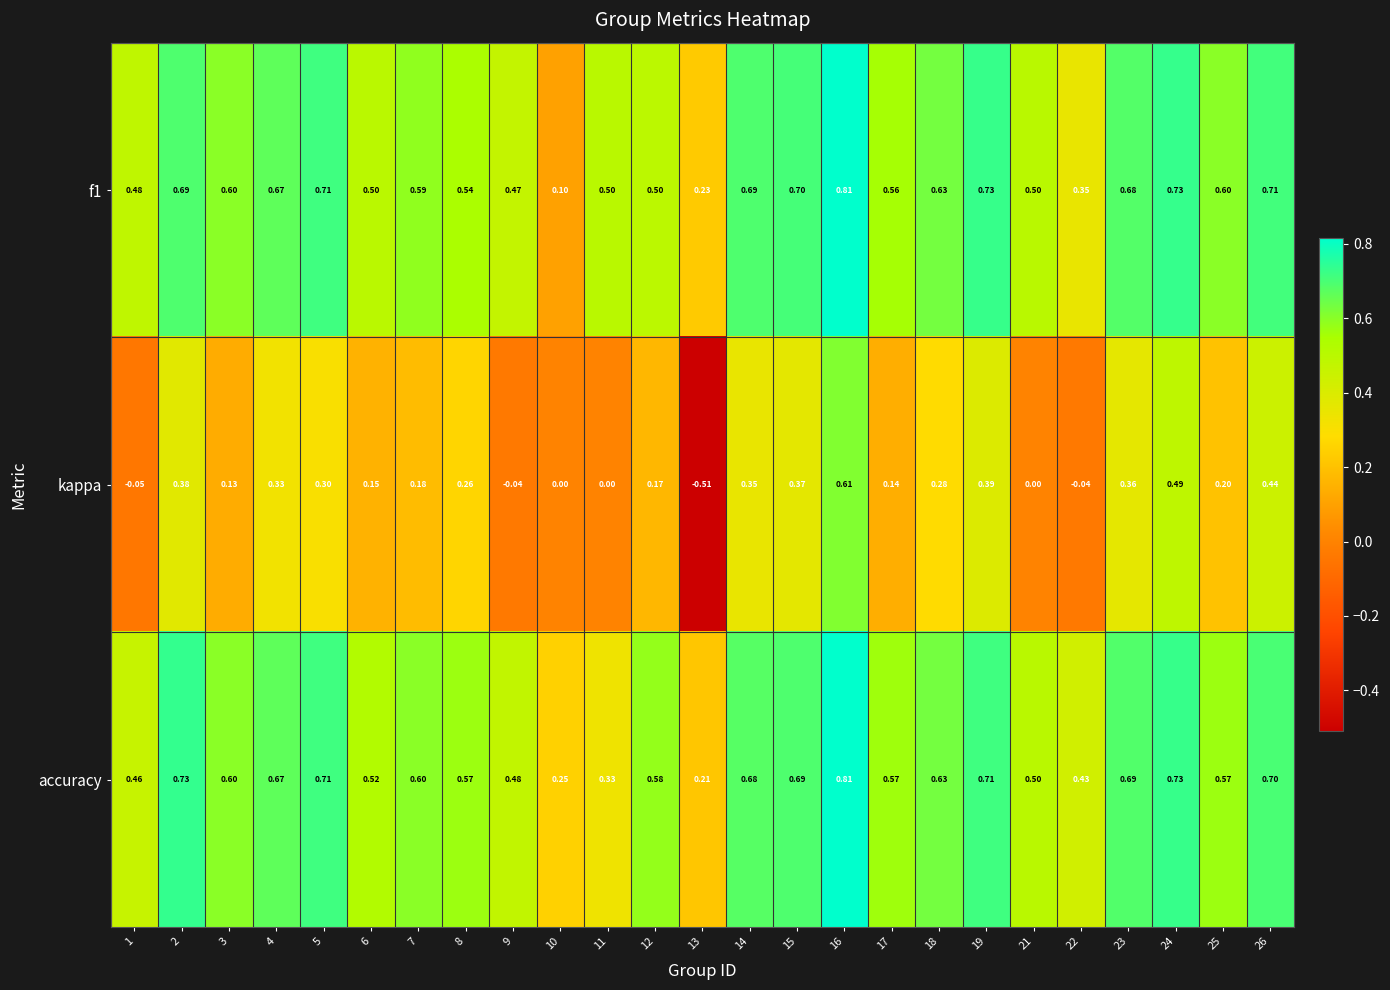

Which series has the widest spread of values?

kappa